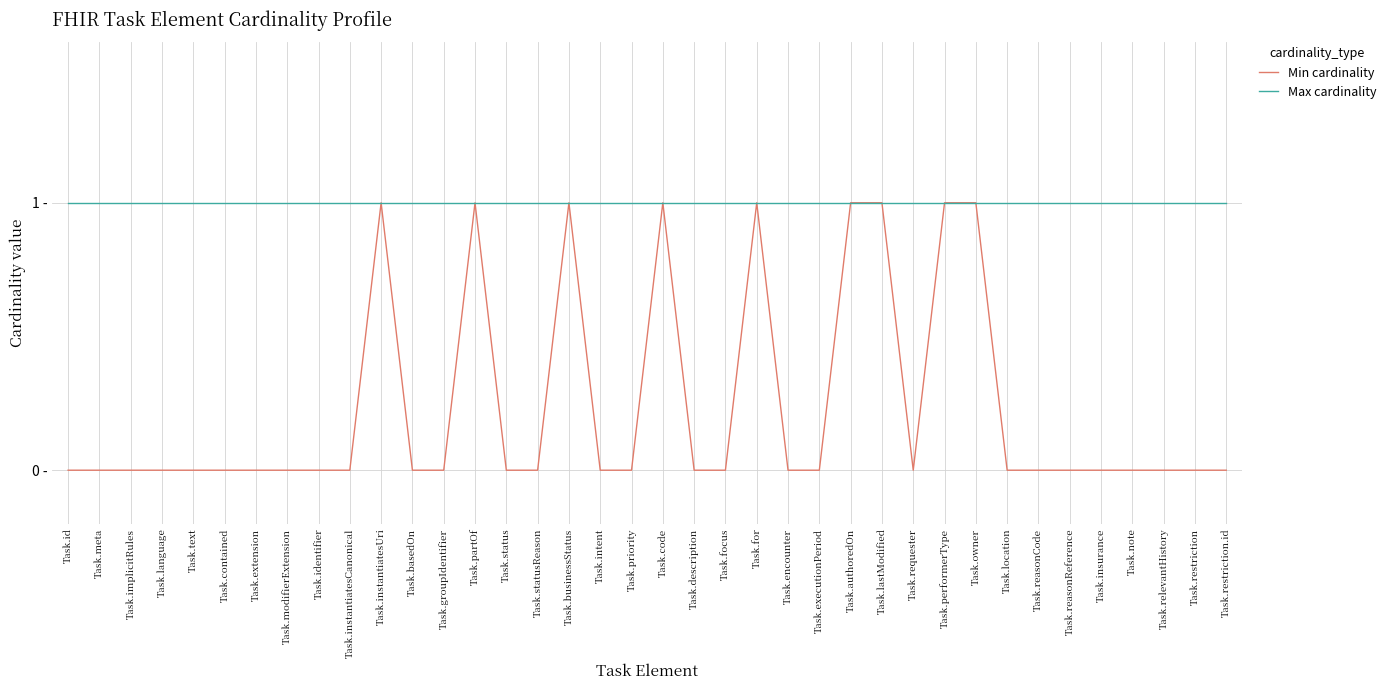

Reading right to left, what are all the values shown in this chart?

Min cardinality: 0	0	0	0	0	0	0	0	1	1	0	1	1	0	0	1	0	0	1	0	0	1	0	0	1	0	0	1	0	0	0	0	0	0	0	0	0	0
Max cardinality: 1	1	1	1	1	1	1	1	1	1	1	1	1	1	1	1	1	1	1	1	1	1	1	1	1	1	1	1	1	1	1	1	1	1	1	1	1	1